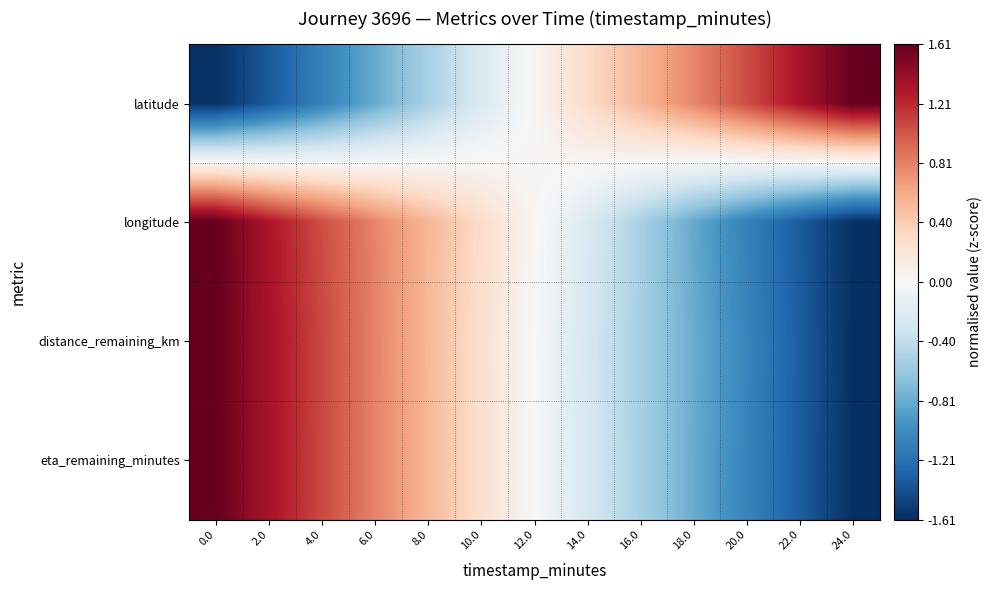

Which series has the largest total across all categories?

eta_remaining_minutes